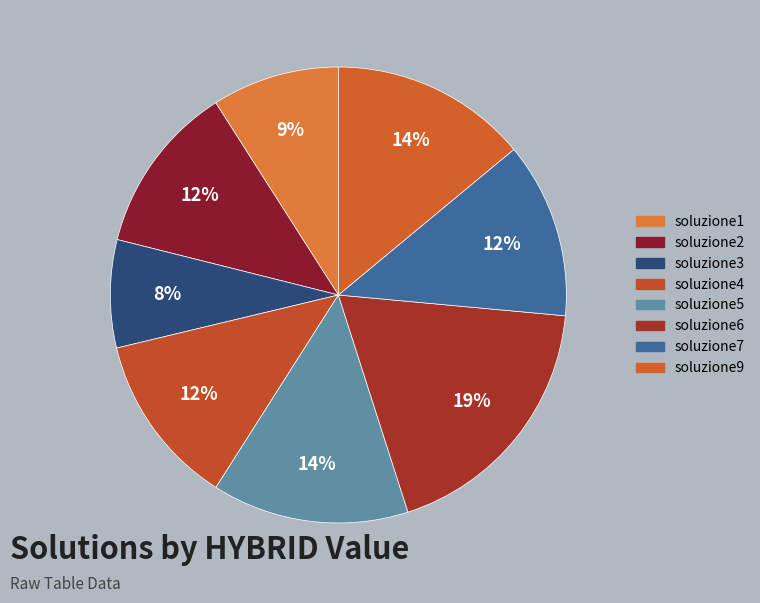

To the nearest percent, what is the difference between the largest and smallest slice percentages?

11%